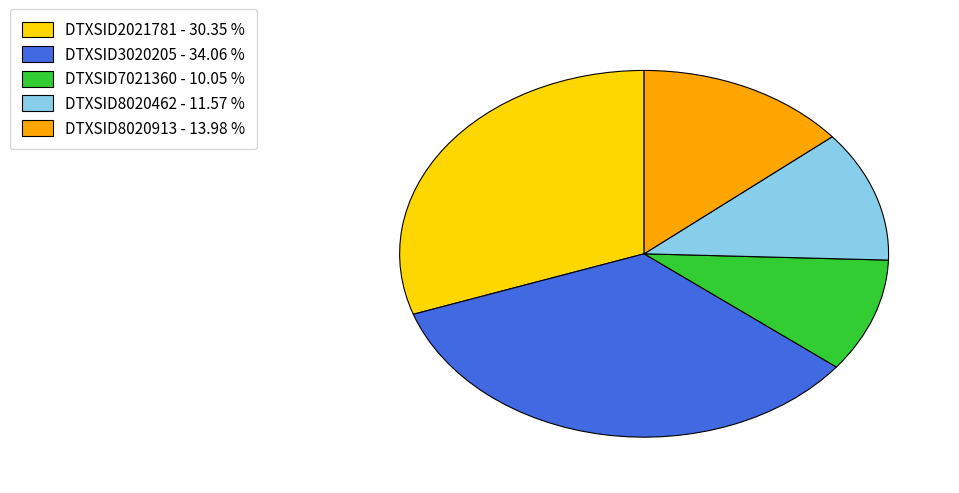

Combined, do DTXSID2021781 and DTXSID7021360 account for over 50%?

No